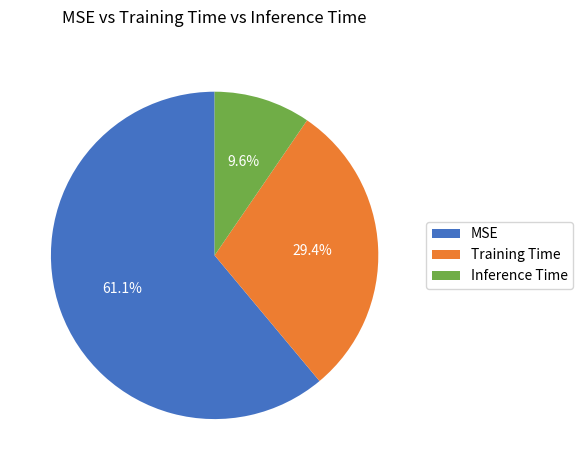

To the nearest percent, what is the difference between the Training Time and Inference Time slice percentages?

20%